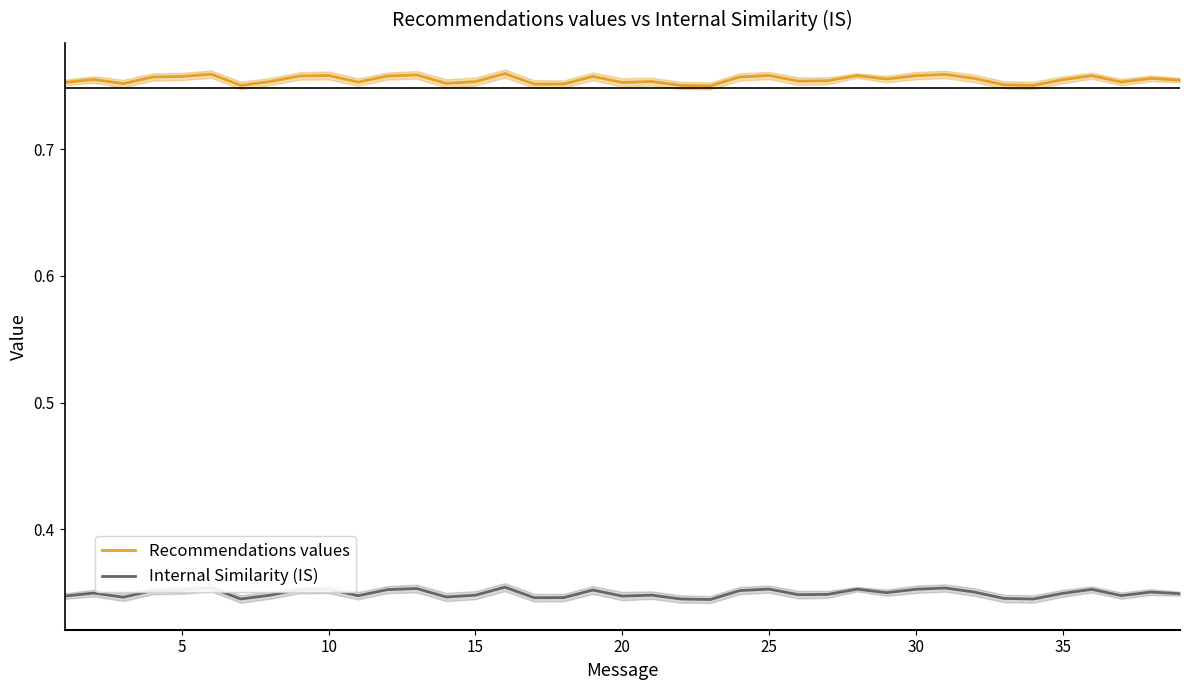

How many Internal Similarity (IS) values are between 0 and 1?

39